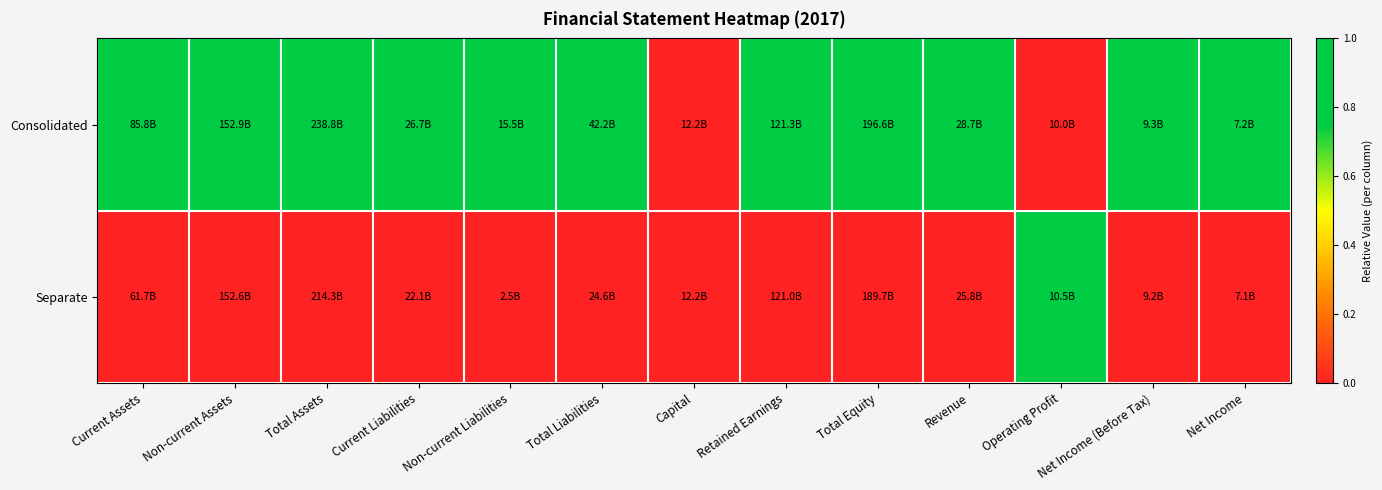

Reading left to right, what are all the values shown in this chart?

Consolidated: Current Assets=1	Non-current Assets=1	Total Assets=1	Current Liabilities=1	Non-current Liabilities=1	Total Liabilities=1	Capital=0	Retained Earnings=1	Total Equity=1	Revenue=1	Operating Profit=0	Net Income (Before Tax)=1	Net Income=1
Separate: Current Assets=0	Non-current Assets=0	Total Assets=0	Current Liabilities=0	Non-current Liabilities=0	Total Liabilities=0	Capital=0	Retained Earnings=0	Total Equity=0	Revenue=0	Operating Profit=1	Net Income (Before Tax)=0	Net Income=0